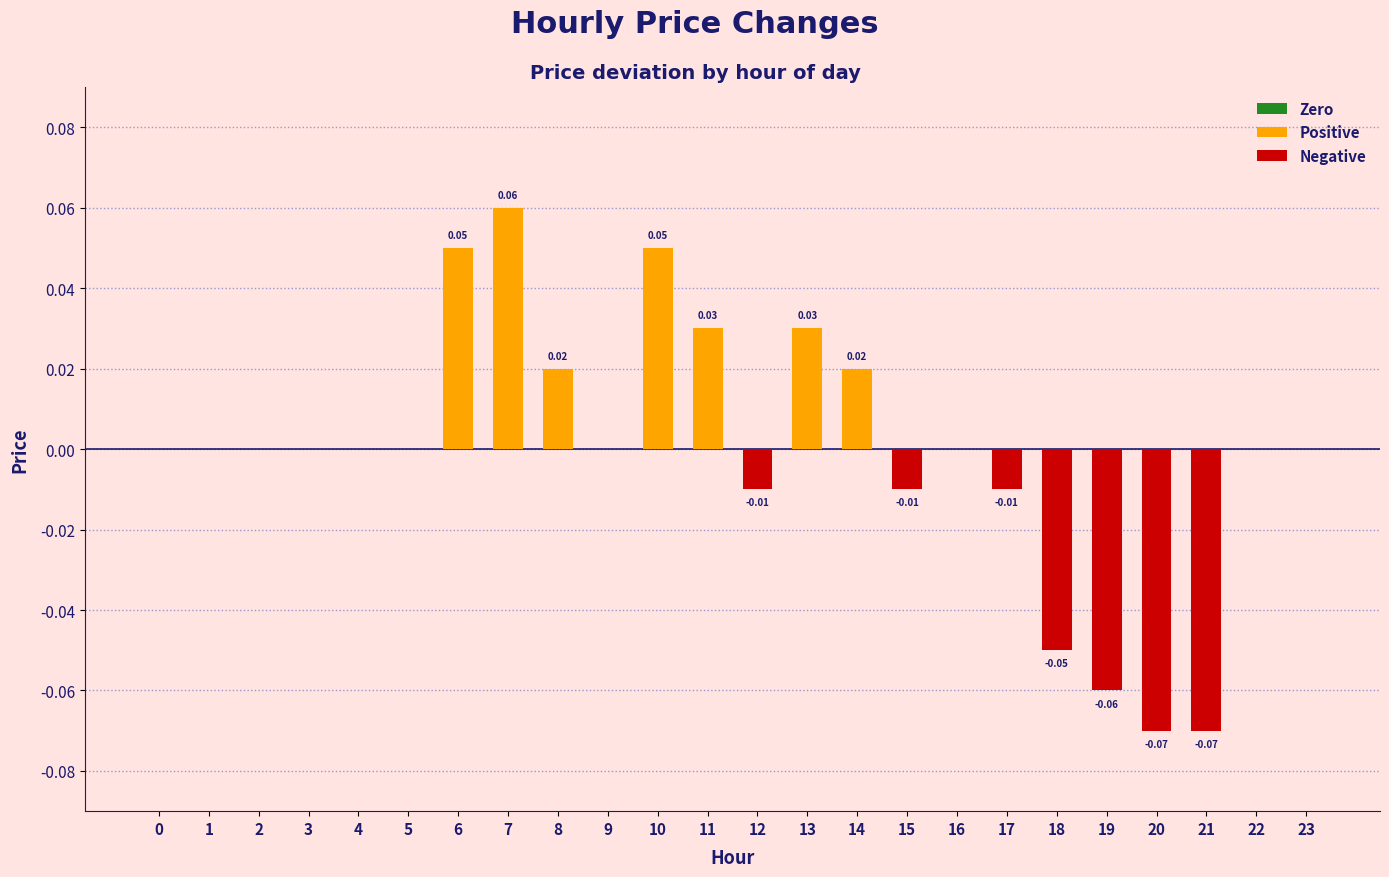

List the labels in order of value, largest first.

7, 6, 10, 11, 13, 8, 14, 0, 1, 2, 3, 4, 5, 9, 16, 22, 23, 12, 15, 17, 18, 19, 20, 21